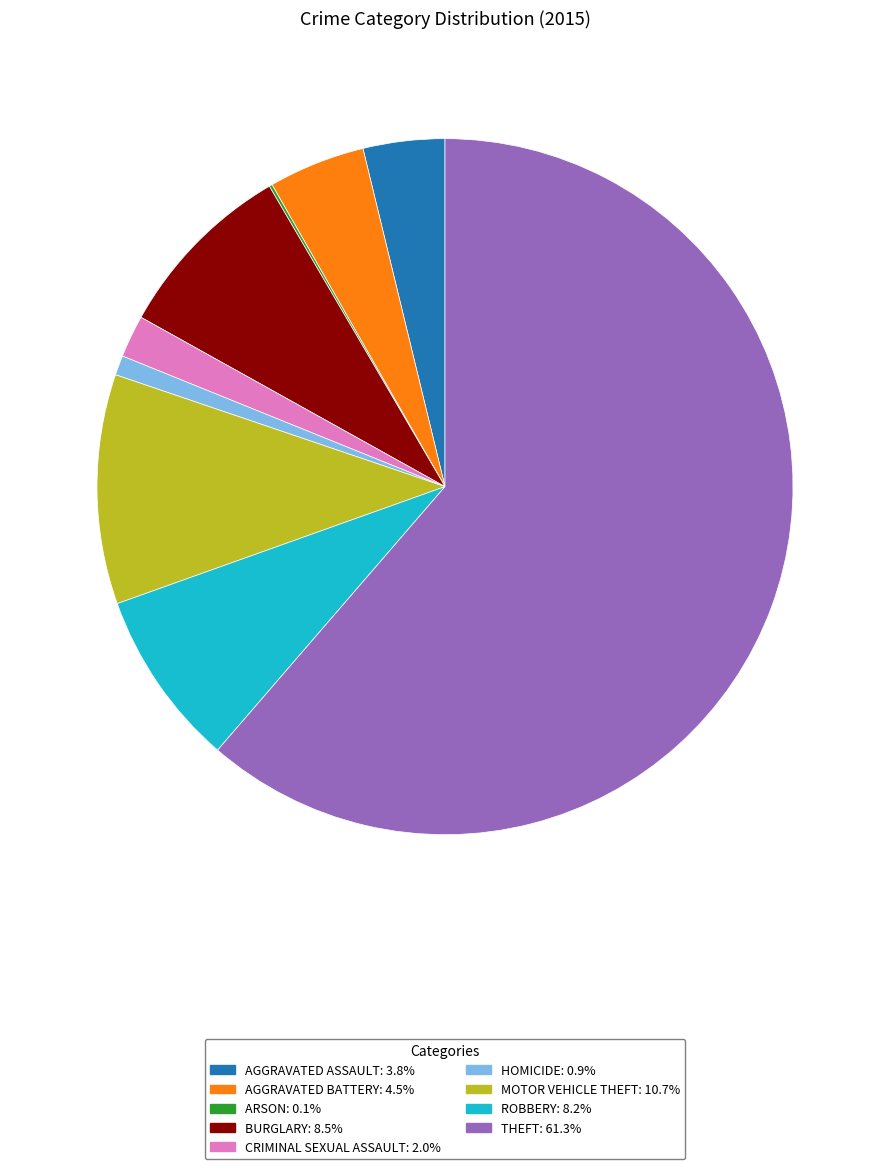

Does any single category account for the majority?

Yes